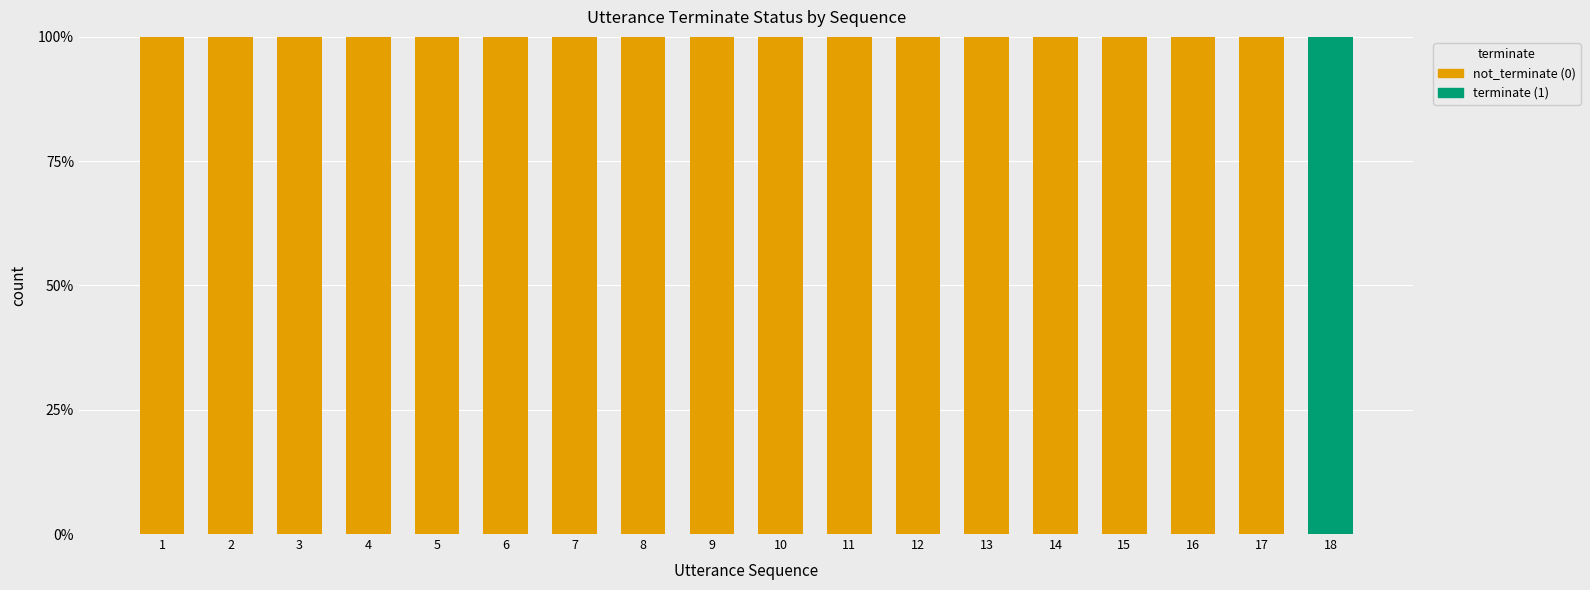

List the labels in order of not_terminate (0) value, smallest first.

18, 1, 2, 3, 4, 5, 6, 7, 8, 9, 10, 11, 12, 13, 14, 15, 16, 17